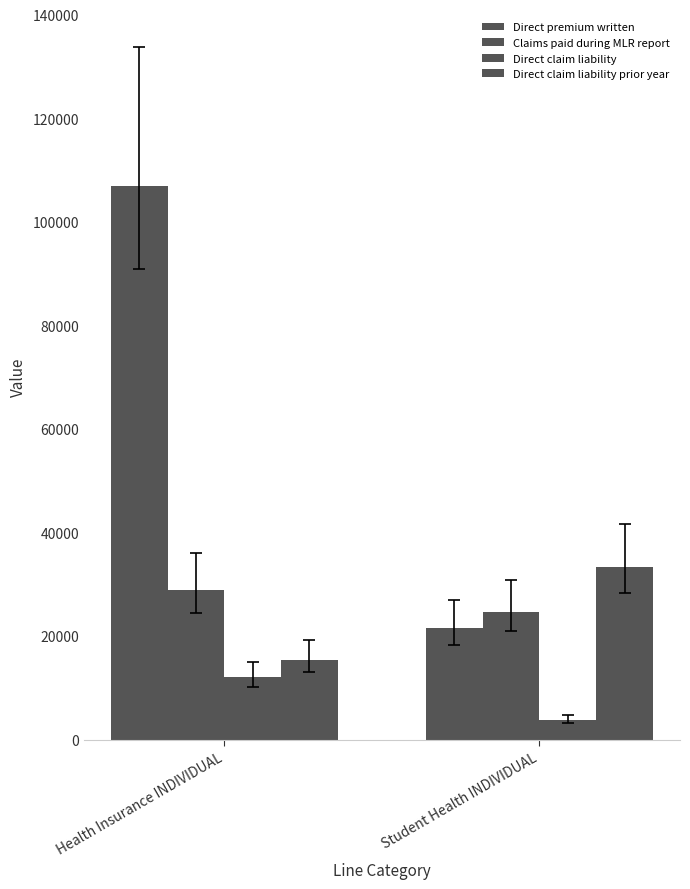

At which label does Direct premium written reach its peak?

Health Insurance INDIVIDUAL